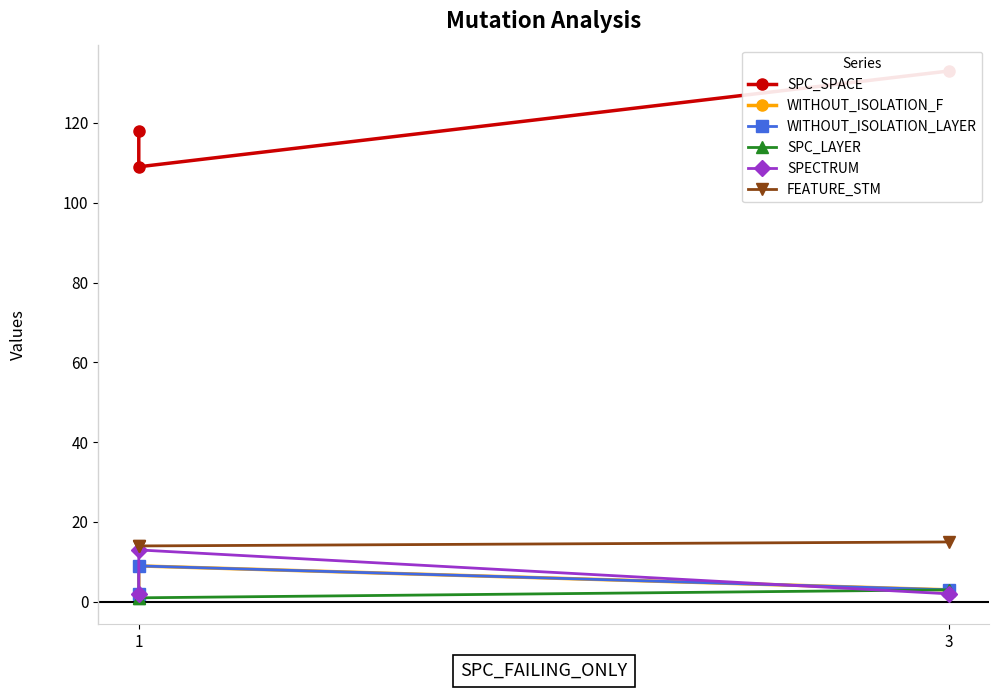

At how many categories does at least one series exceed 112?

2